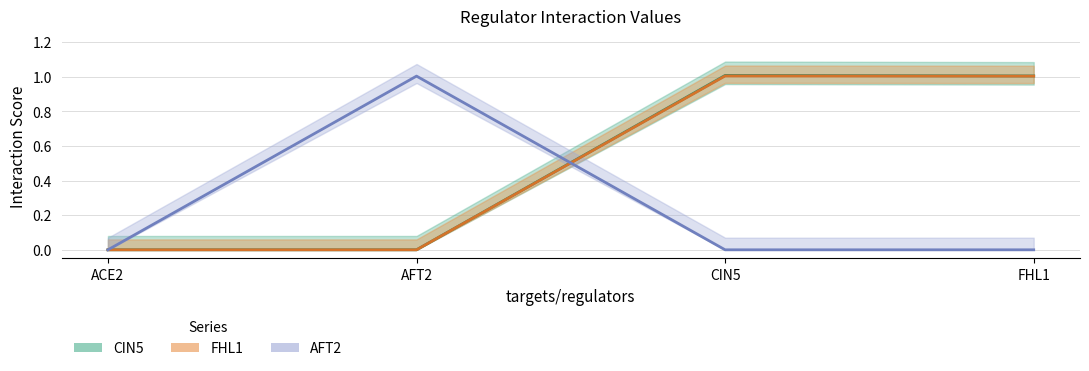

Does the chart display data point markers on the line(s)?

No